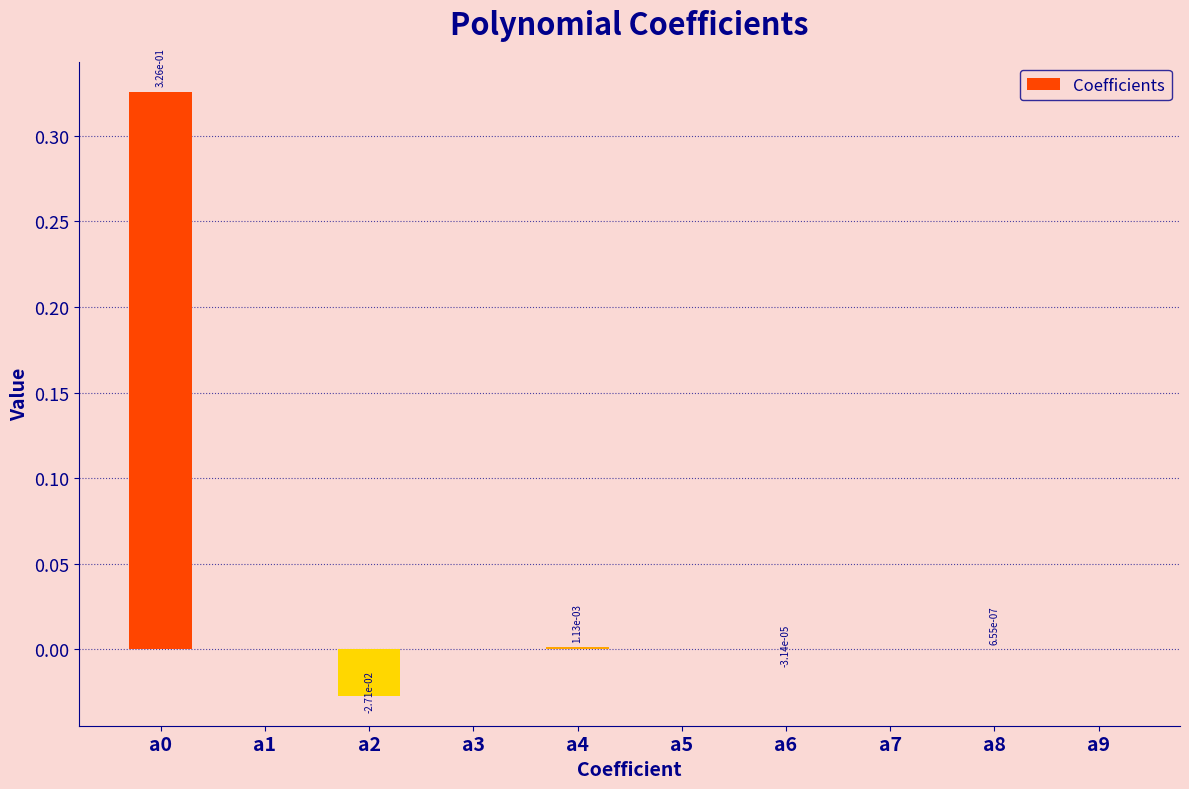

True or false: the data shows 0.0 at a1.

True